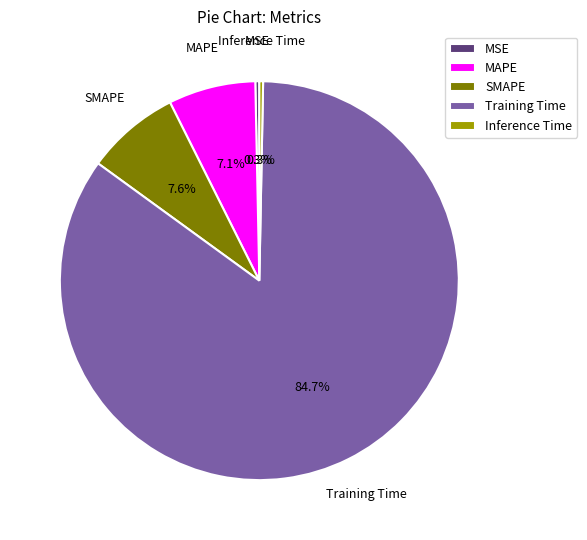

What percentage do Training Time and MSE together represent?

85.0%